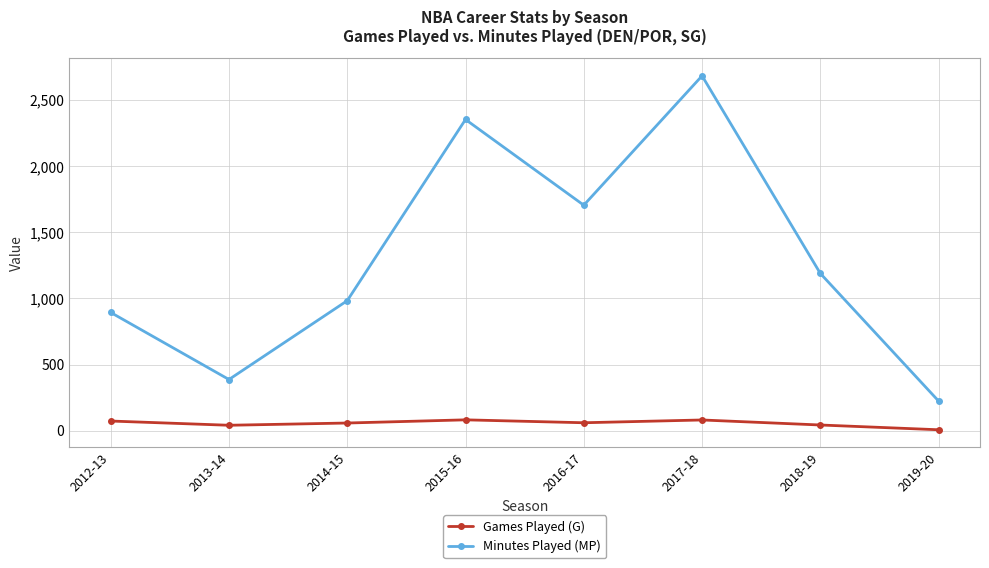

Does the chart have visible grid lines?

Yes